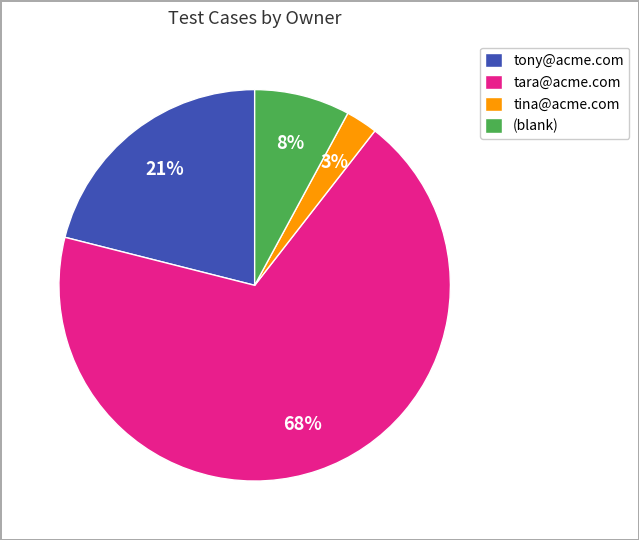

Is the sum of tara@acme.com and tony@acme.com greater than half?

Yes